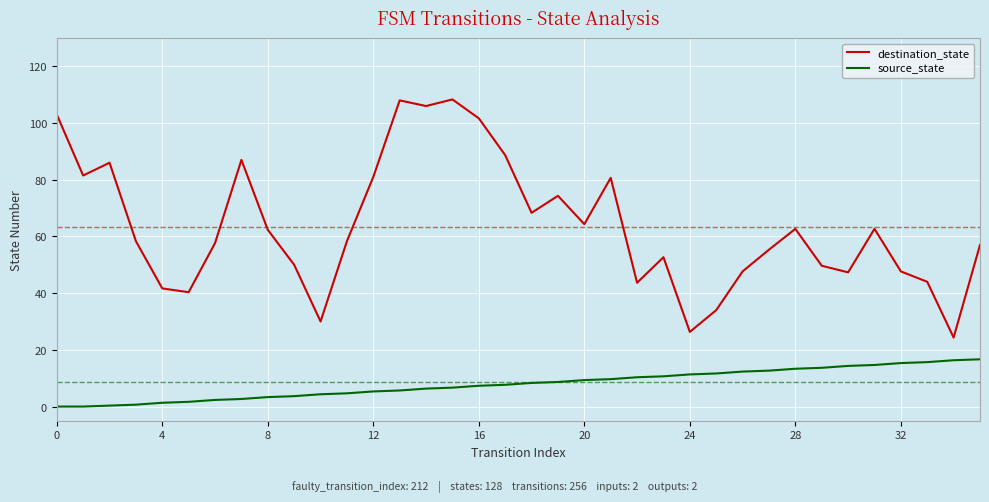

What is the average value of the destination_state series?

63.7